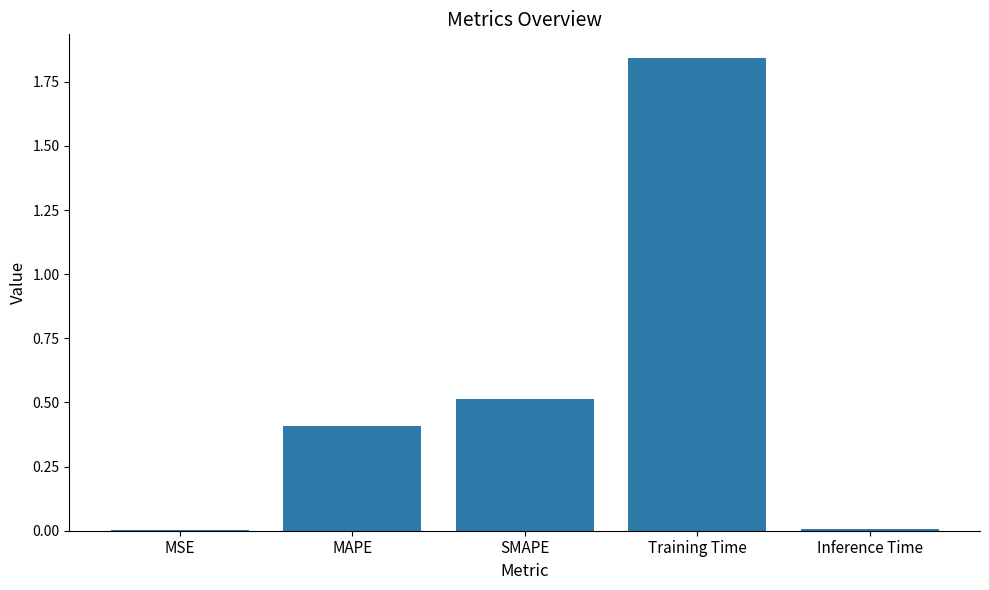

Read the value at MAPE.

0.4